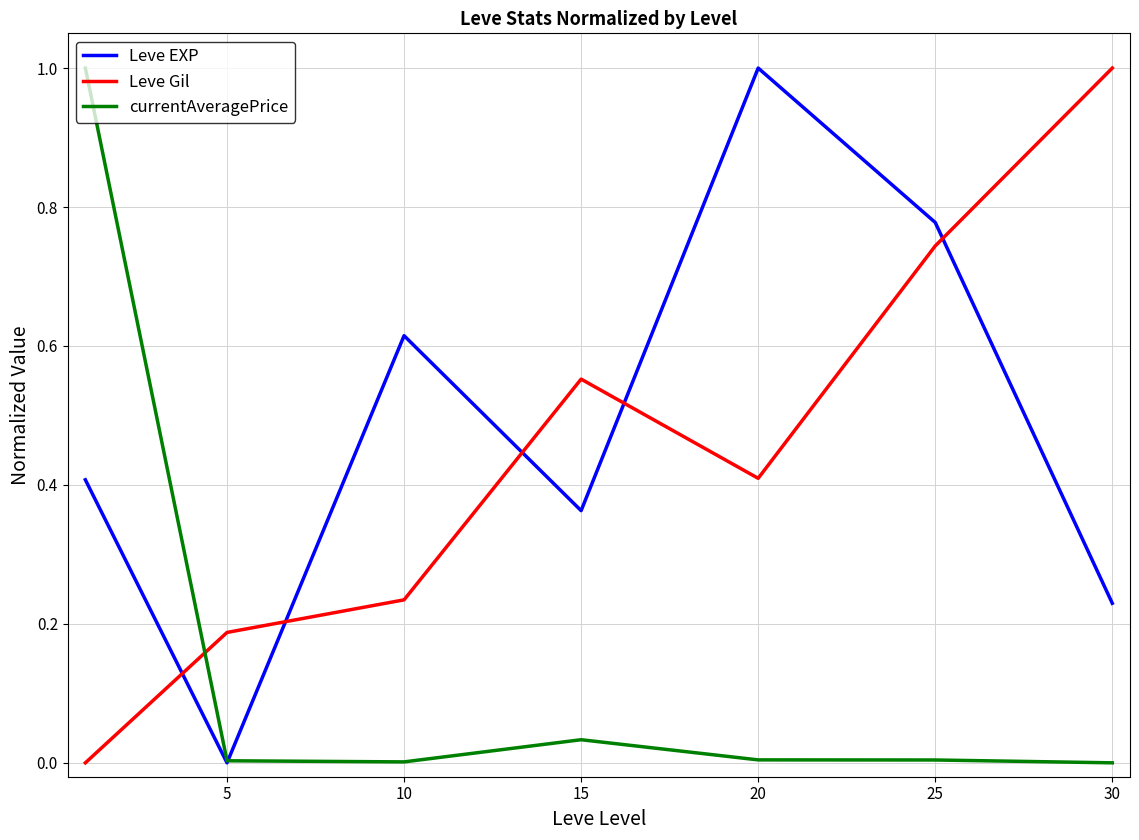

What is the maximum value shown in the chart?

1.0